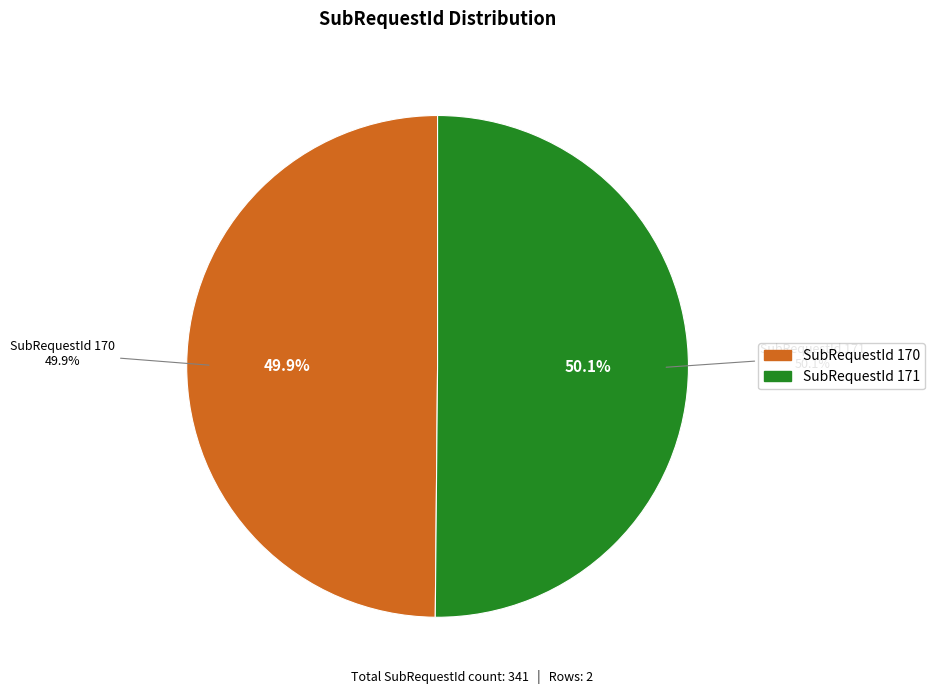

What is the ratio of the value at 170 to the value at 171?

1.0